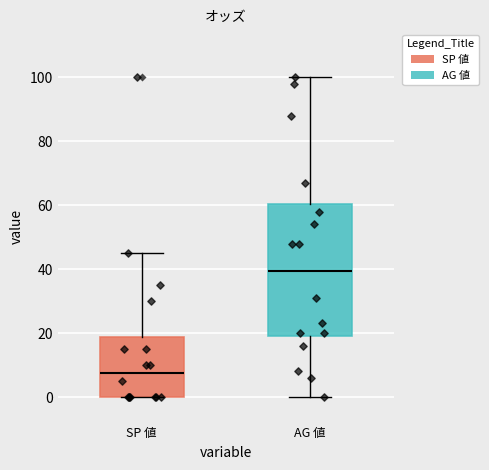

Which box's median line is the lowest?

SP 値